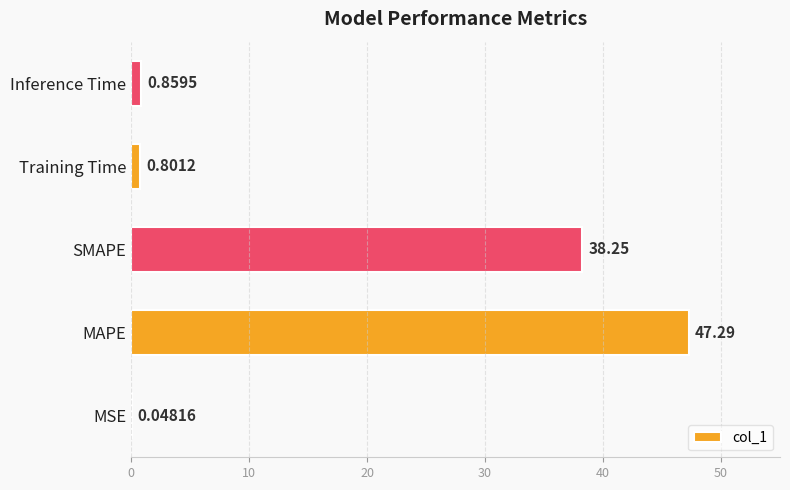

What is the sum of all values?

87.2